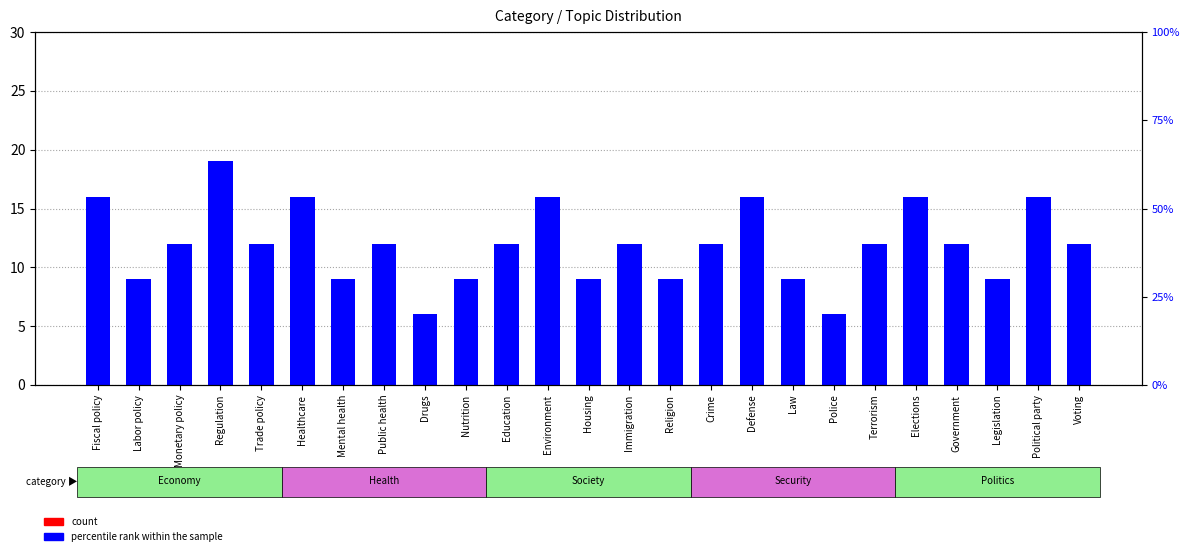

What is the difference between the percentile rank within the sample values at Healthcare and Monetary policy?

4